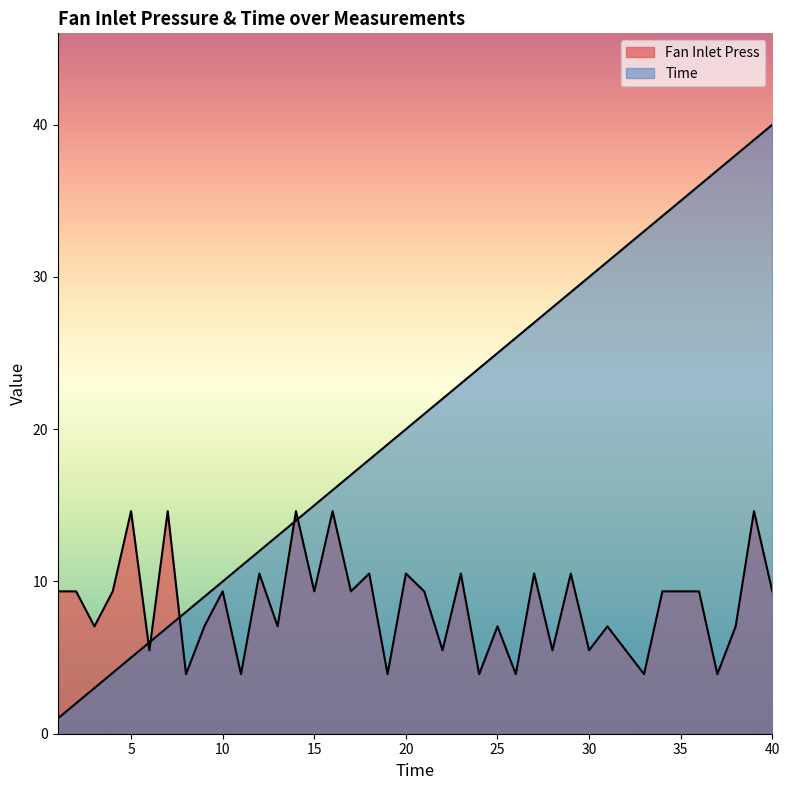

Does the chart display data point markers on the line(s)?

No